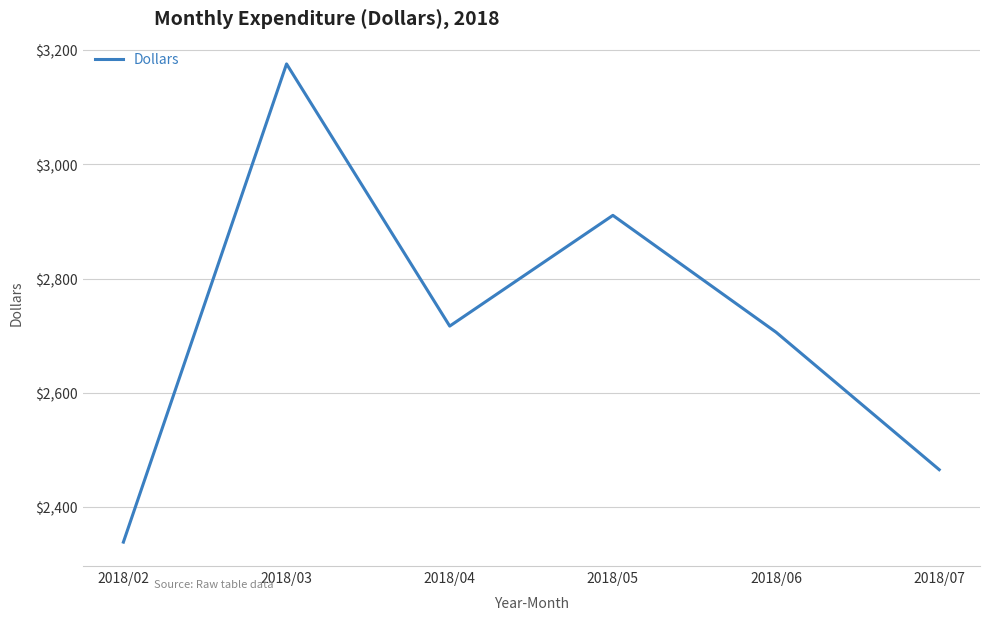

What is the change in value from 2018/05 to 2018/06?

-204.6